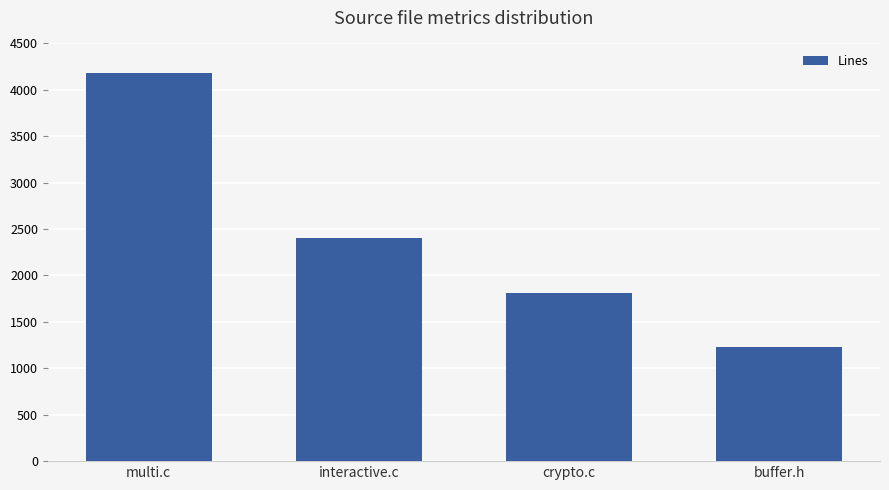

Which has a higher value, interactive.c or buffer.h?

interactive.c